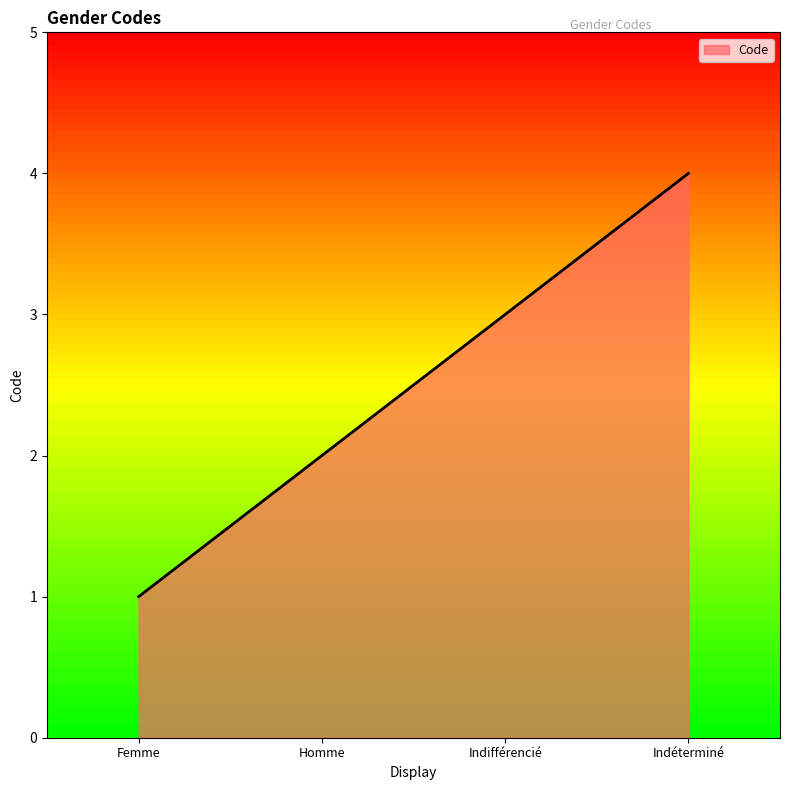

What is the change in value from Femme to Indéterminé?

+3